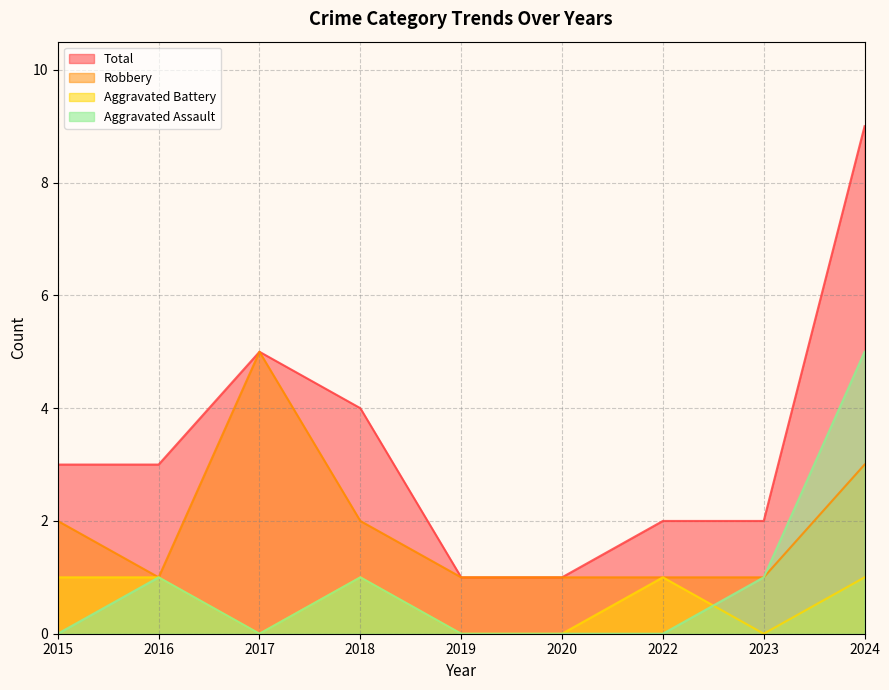

True or false: Robbery and Aggravated Battery cross at least once.

False